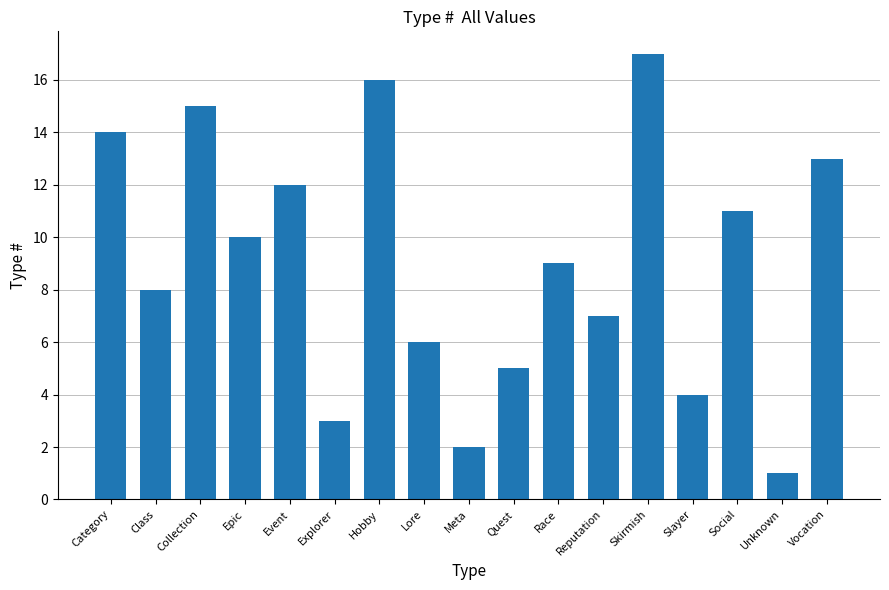

How many values are below 9?

8